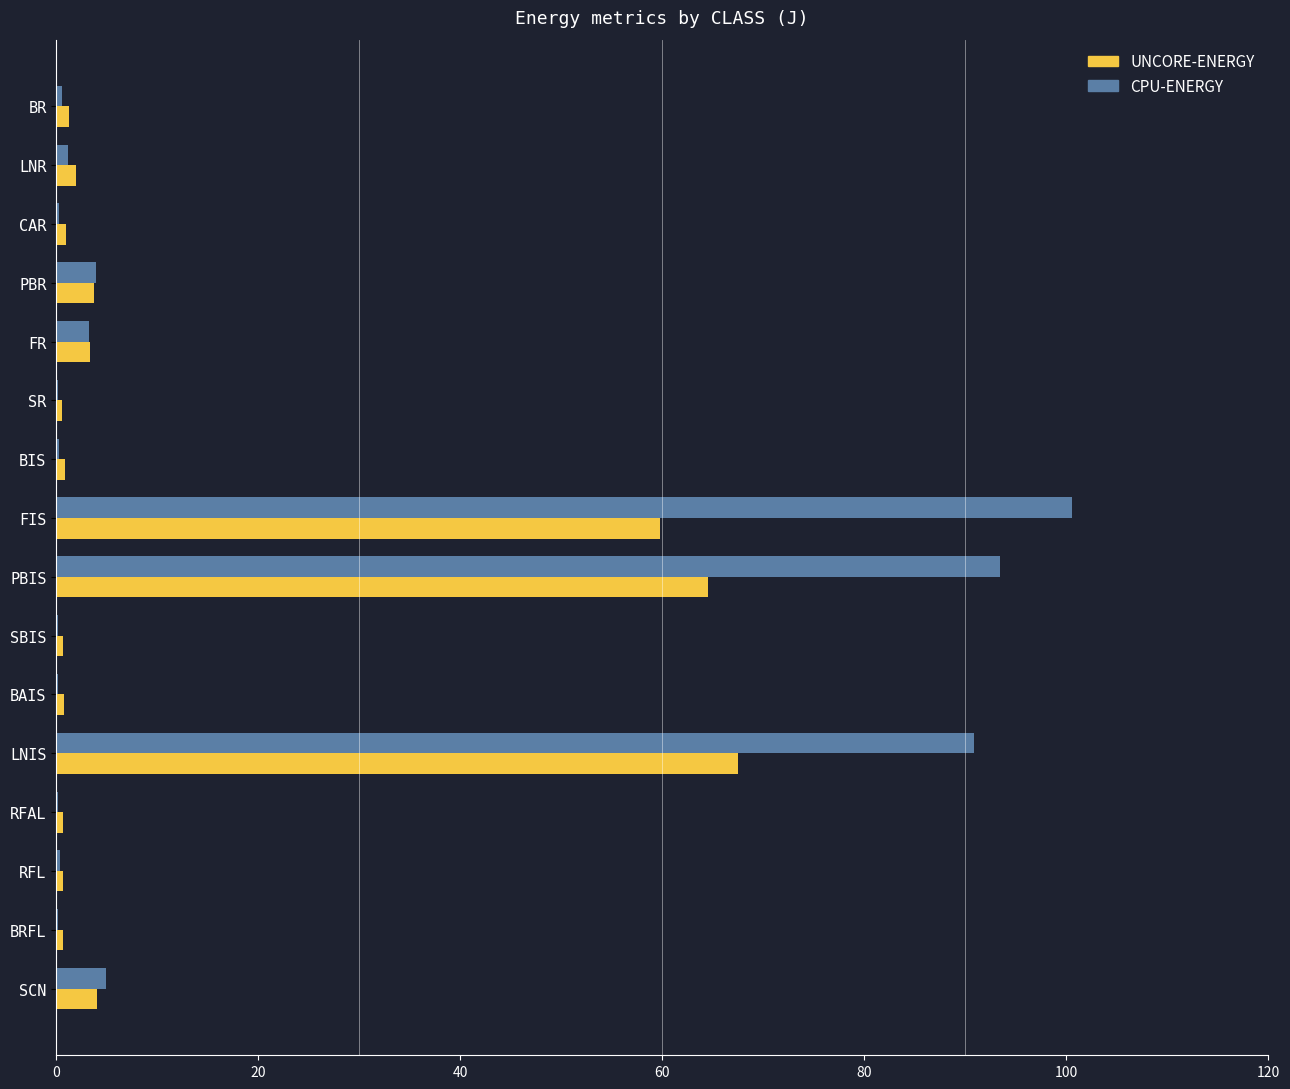

What is the highest value of the UNCORE-ENERGY series?

67.5